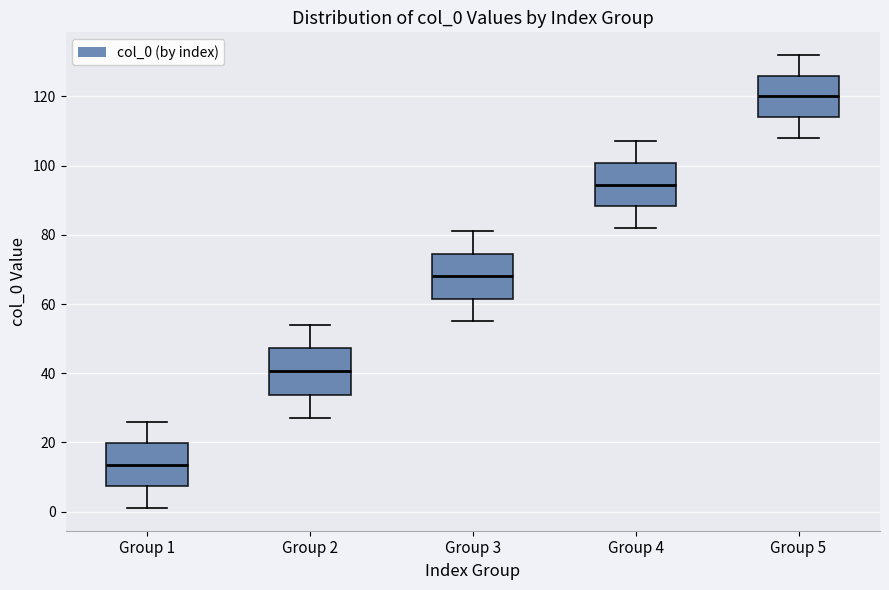

Reading left to right, transcribe this box plot: for each box, give where its median line is, the range the box spans, and where its two whiskers end, as read against the y-axis. The values are not printed on the chart, so give them approximately, as read against the axis.

Group 1: median 14, box 8 to 20, whiskers 2 to 26
Group 2: median 40, box 34 to 48, whiskers 28 to 54
Group 3: median 68, box 62 to 74, whiskers 56 to 82
Group 4: median 94, box 88 to 100, whiskers 82 to 108
Group 5: median 120, box 114 to 126, whiskers 108 to 132